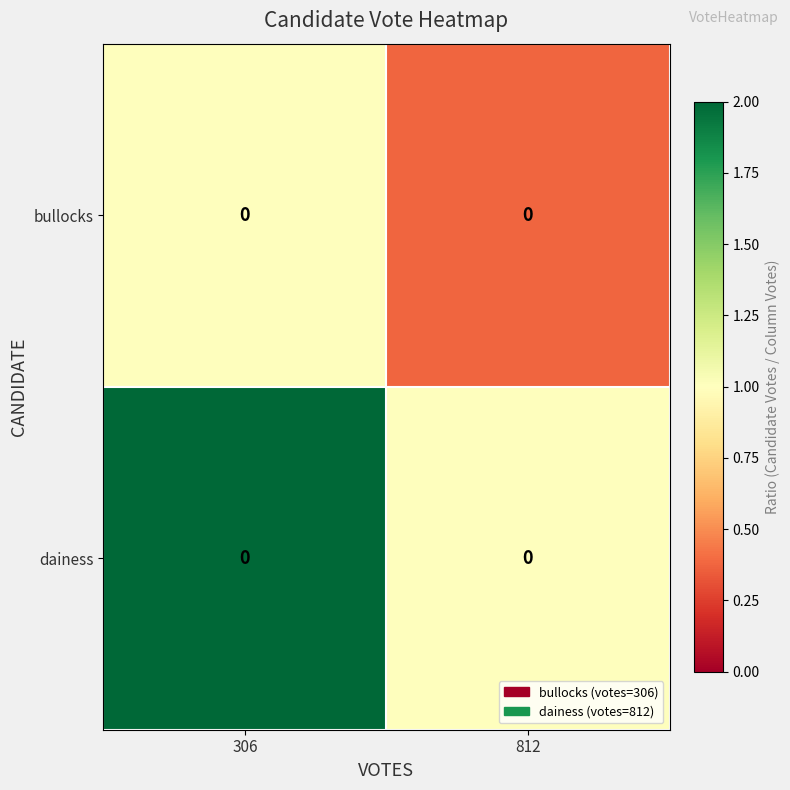

Between 306 and 812, which series saw the biggest shift?

dainess